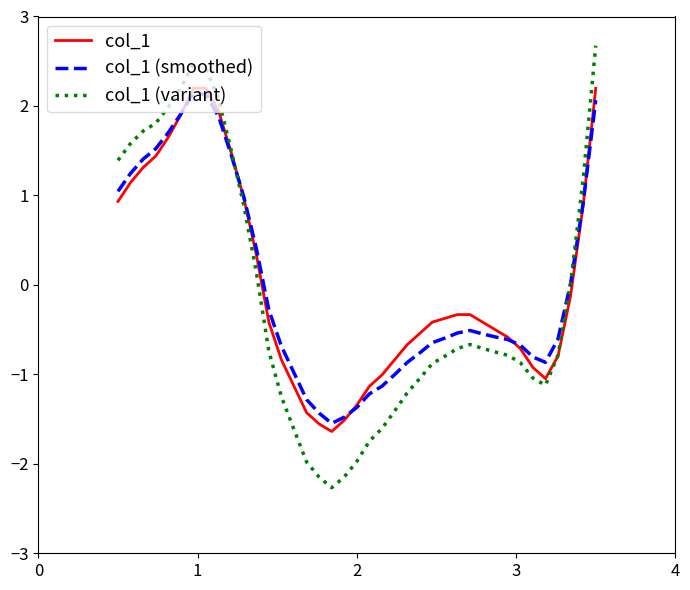

Which series has the largest range (max minus min)?

col_1 (variant)